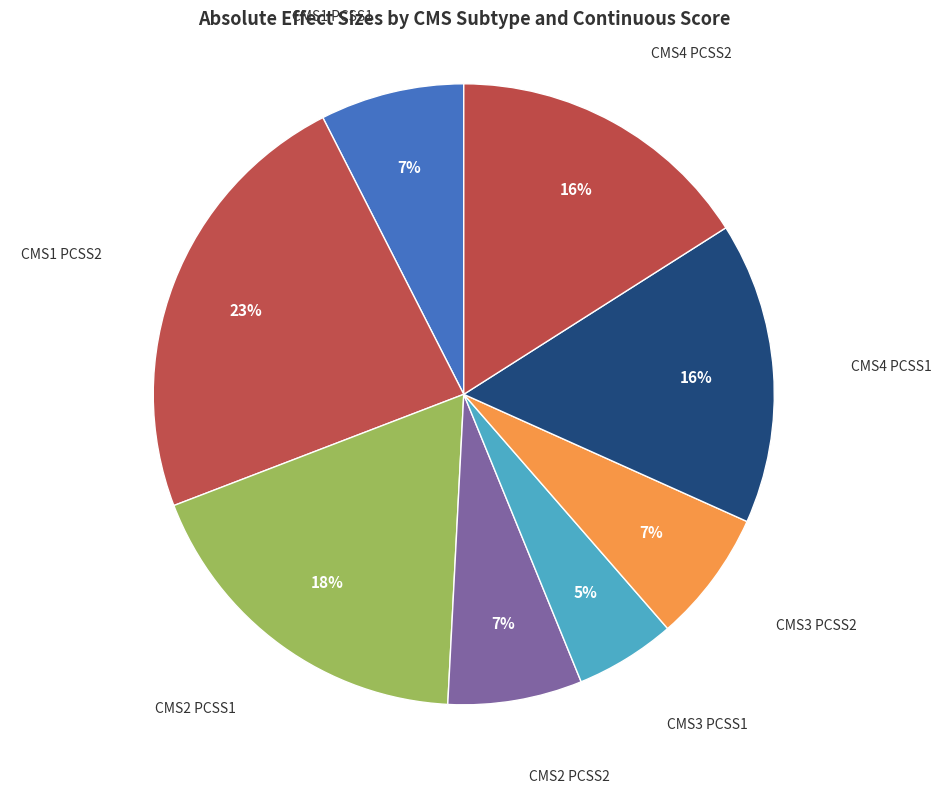

To the nearest percent, what portion does CMS1 PCSS2 represent?

23%